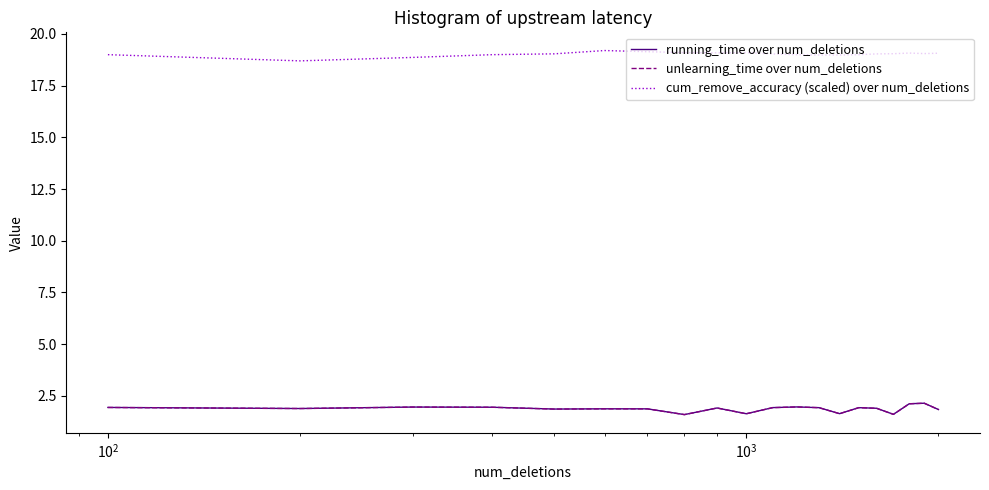

What is the smallest value displayed?

1.6